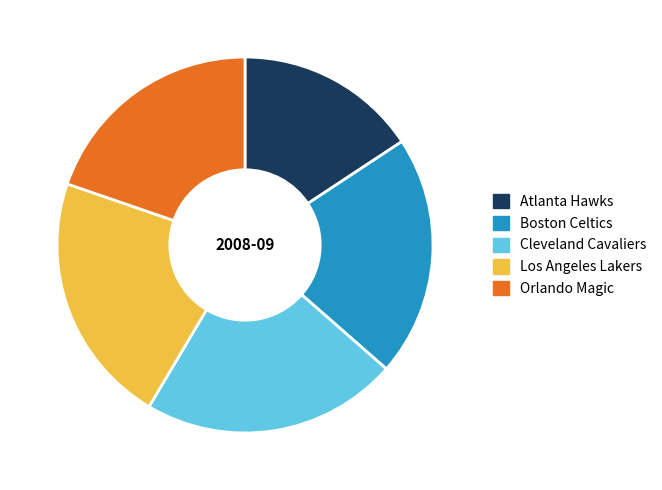

Does Los Angeles Lakers represent more than half of the total?

No